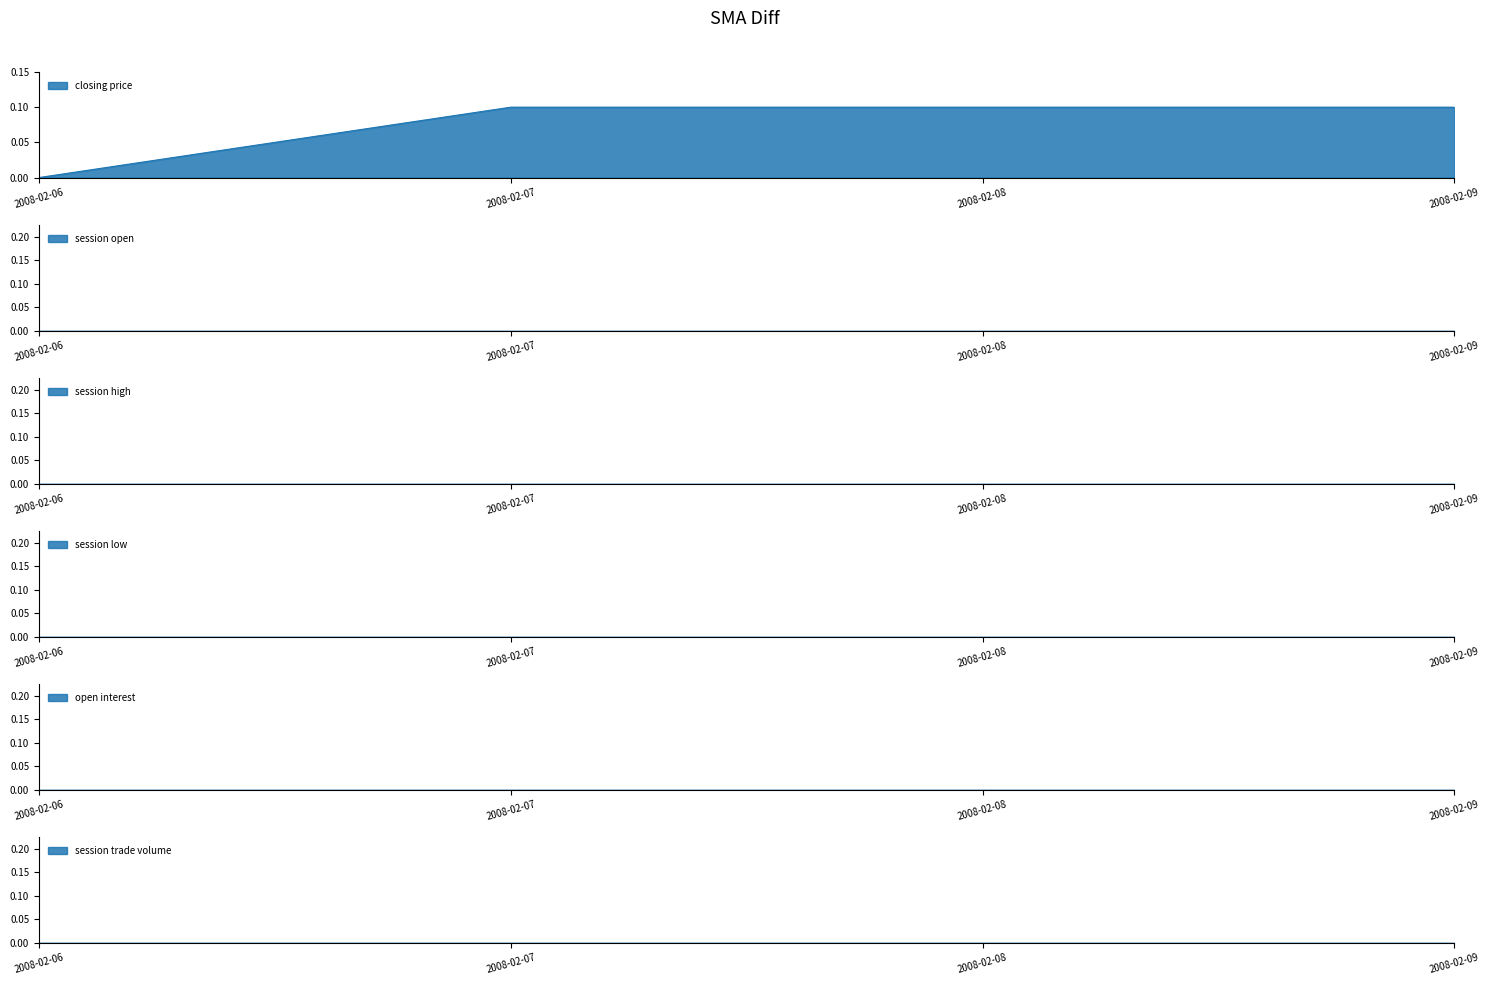

Rank the series at 2008-02-08 from highest to lowest value.

closing price, session open, session high, session low, open interest, session trade volume